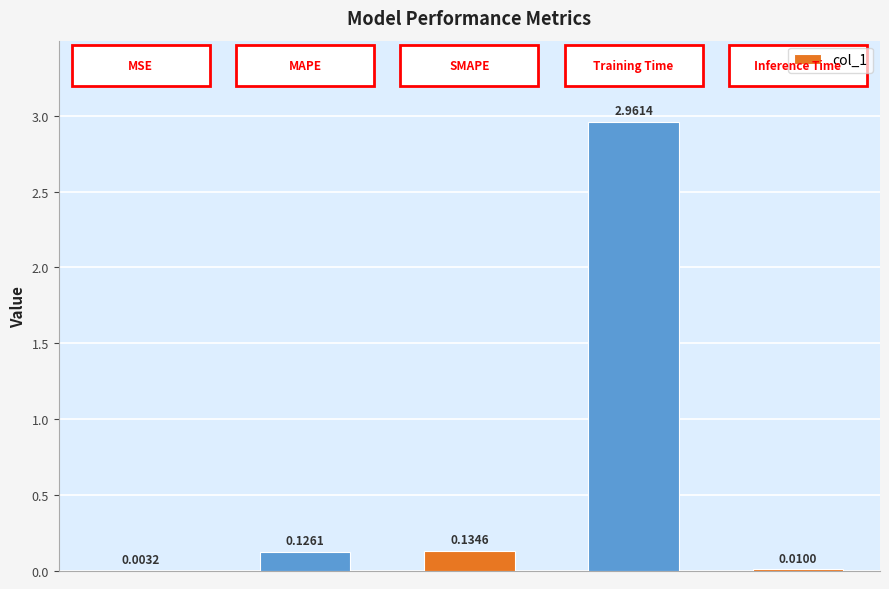

What is the sum of all values?

3.2